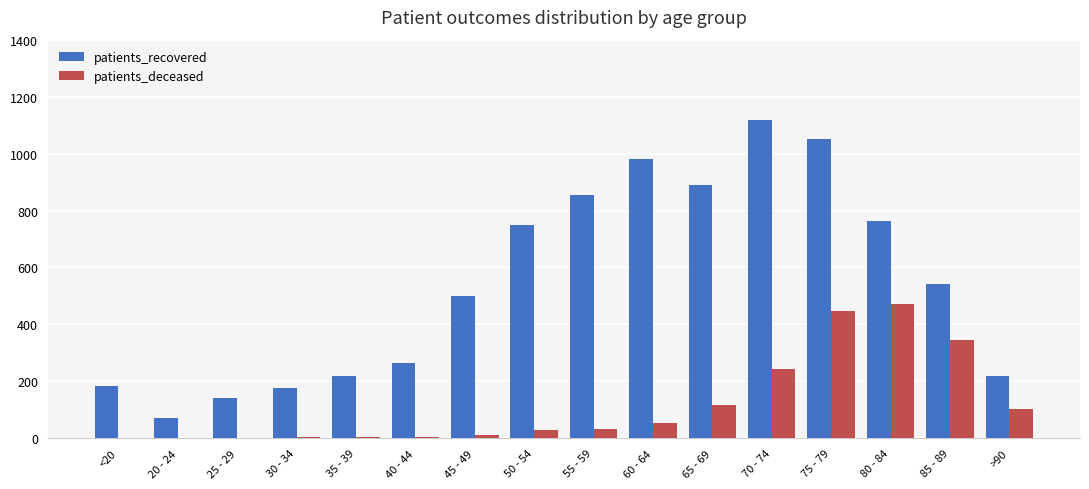

Which series changed the most between 30 - 34 and 35 - 39?

patients_recovered